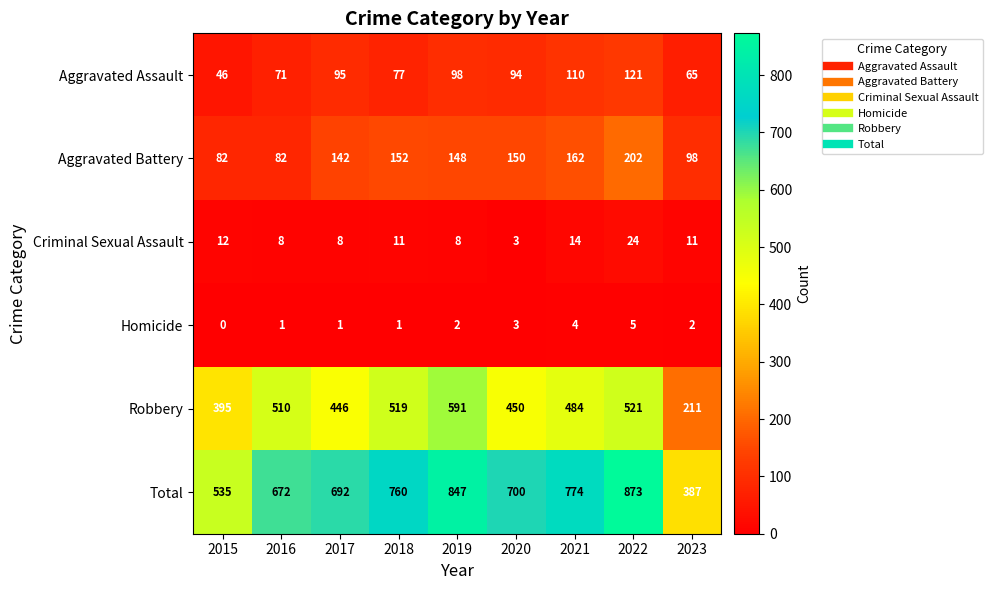

Is it true that Robbery equals 211 at 2023?

True